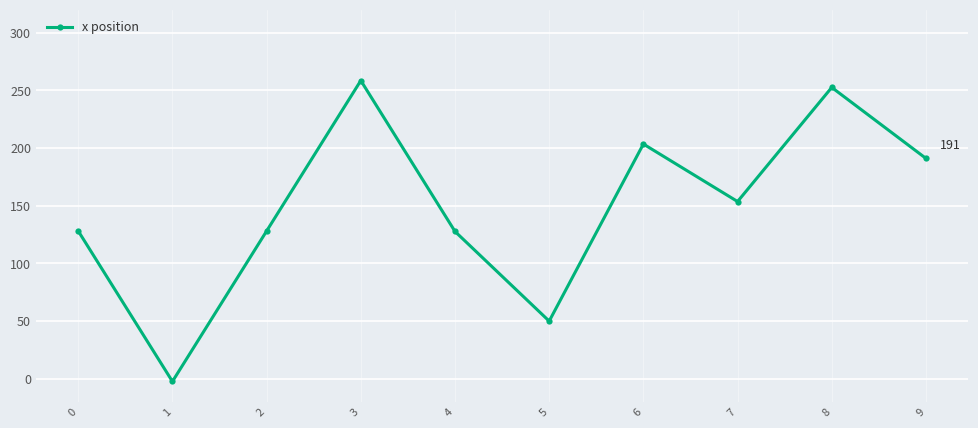

What is the ratio of the value at 5 to the value at 2?

0.4